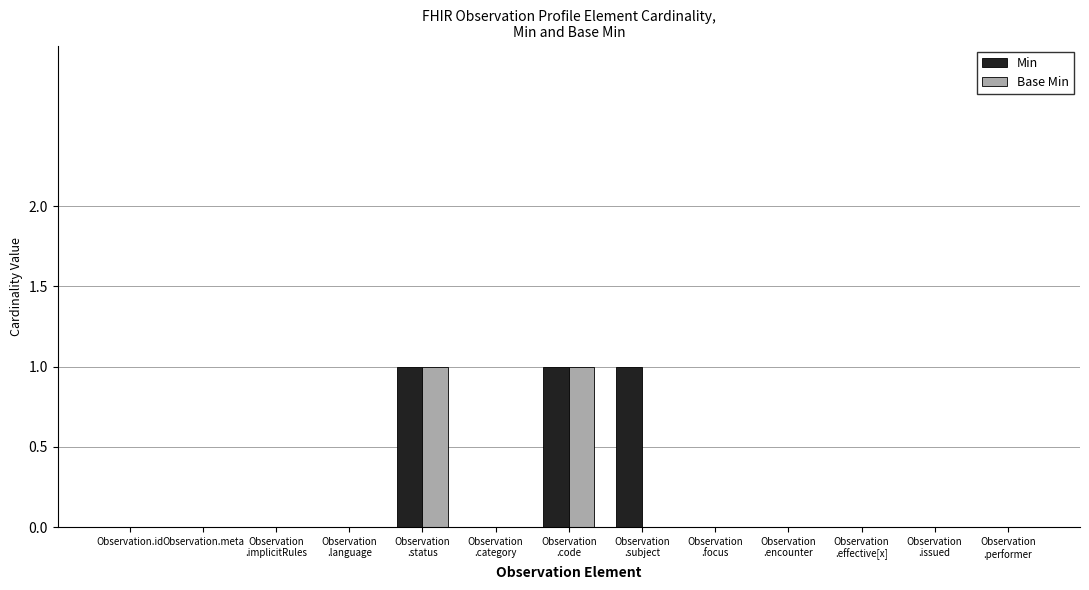

Is it true that Min equals 0 at Observation.id?

True